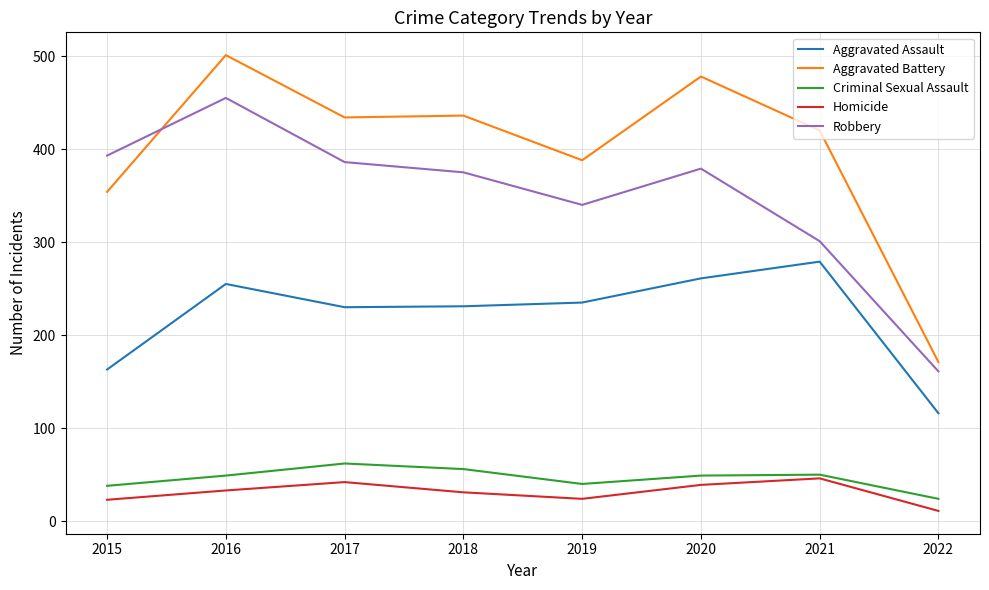

Which series changed the most between 2015 and 2021?

Aggravated Assault